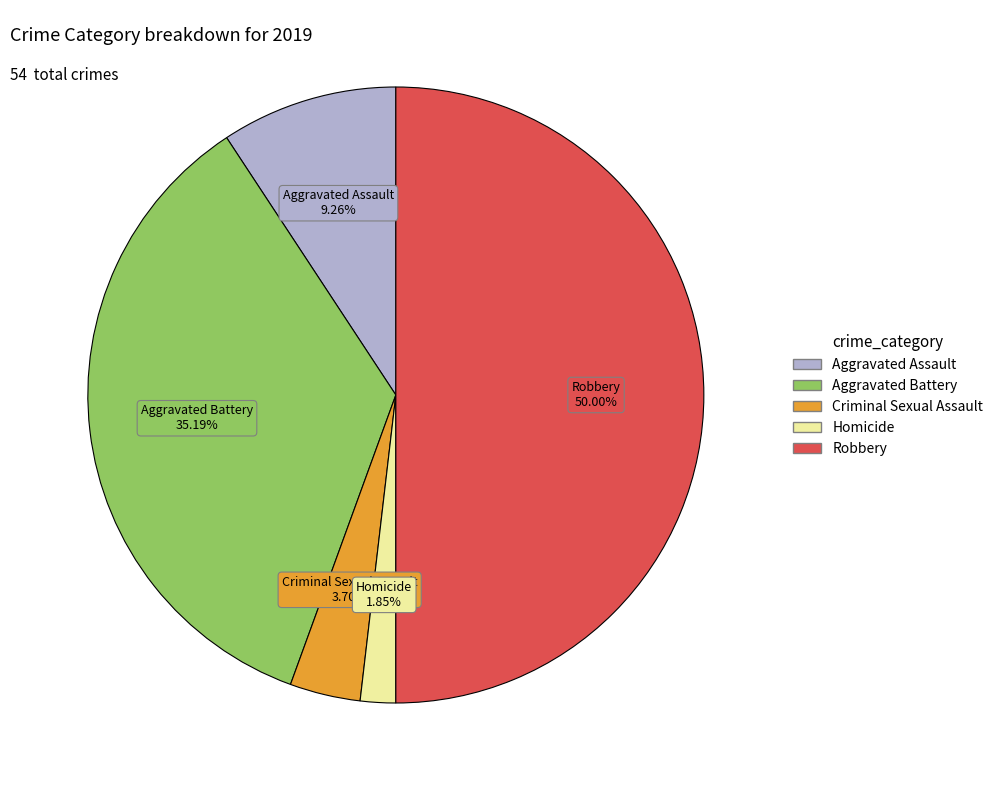

What is the total percentage of Aggravated Assault and Homicide?

11.1%